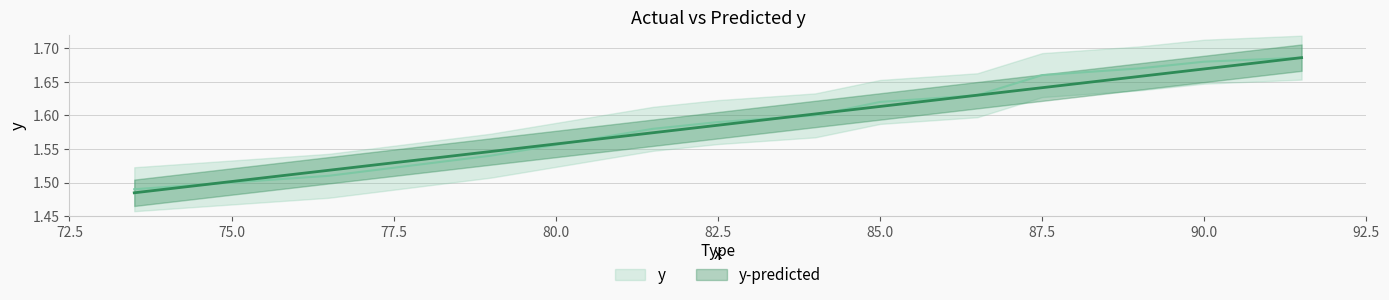

How many intersections are there between y and y-predicted?

8